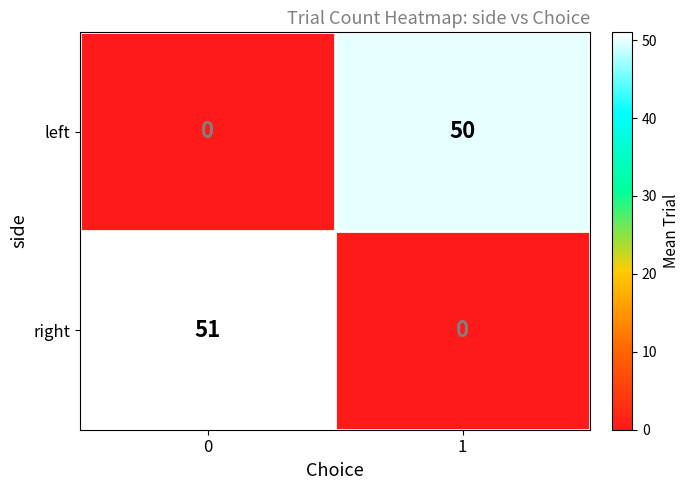

What is the sum of all left values?

50